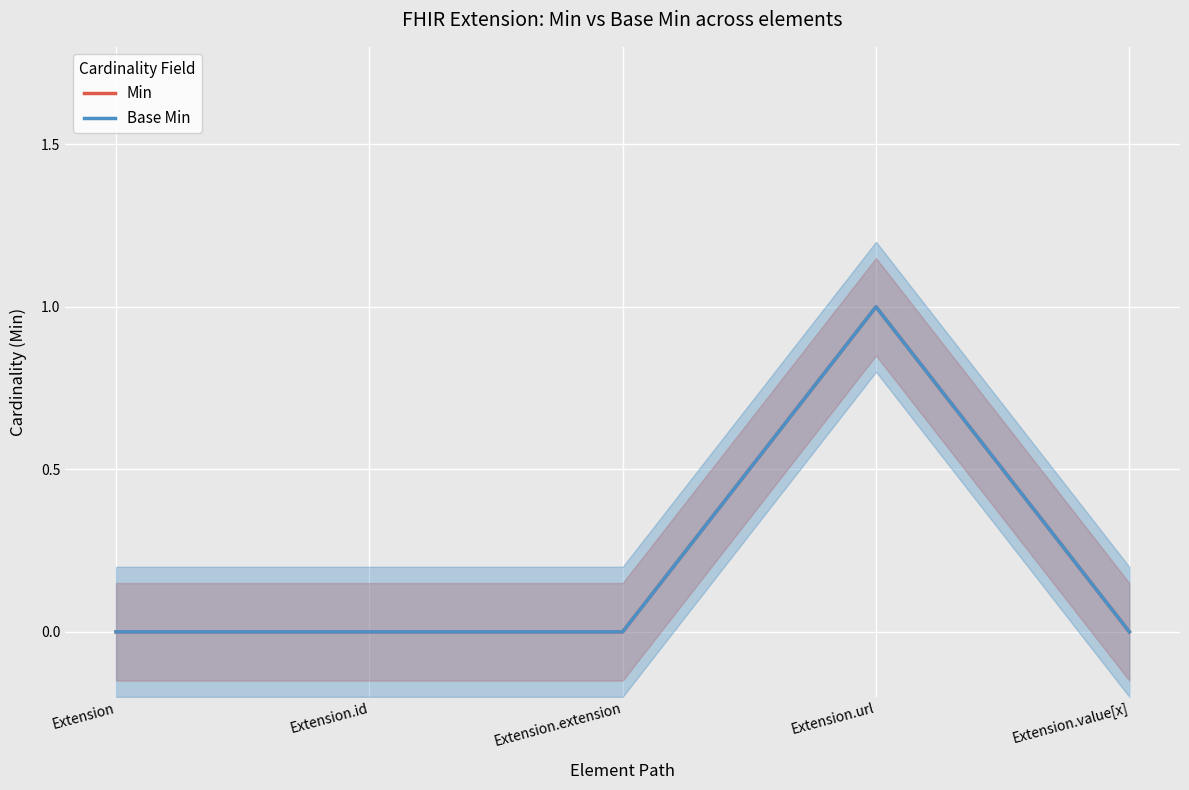

List the series in order of their peak value, lowest first.

Min, Base Min